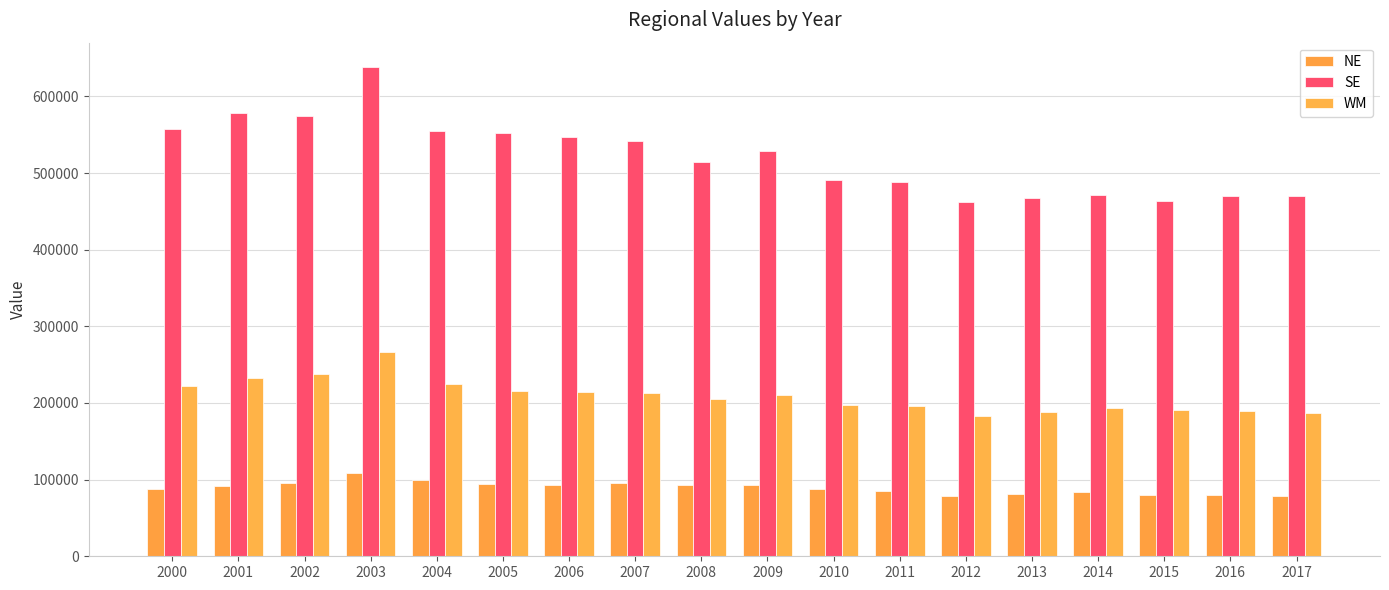

Reading left to right, list all the values displayed in this chart.

NE: 2000=87337	2001=92080	2002=95750	2003=109251	2004=99240	2005=94341	2006=93356	2007=95141	2008=93487	2009=92593	2010=87222	2011=85661	2012=79159	2013=80621	2014=83425	2015=80444	2016=80295	2017=78257
SE: 2000=557469	2001=578675	2002=574776	2003=638188	2004=554963	2005=552226	2006=547278	2007=541298	2008=514721	2009=529224	2010=491187	2011=487827	2012=461778	2013=467704	2014=471372	2015=463446	2016=470219	2017=470432
WM: 2000=222525	2001=232931	2002=237346	2003=267168	2004=225081	2005=214996	2006=213851	2007=212727	2008=205438	2009=210086	2010=196972	2011=196507	2012=183164	2013=187843	2014=193522	2015=190789	2016=189350	2017=186612